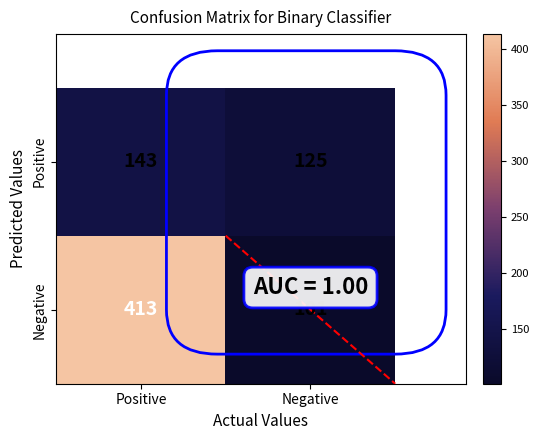

Rank the series by their maximum value, from highest to lowest.

Negative, Positive